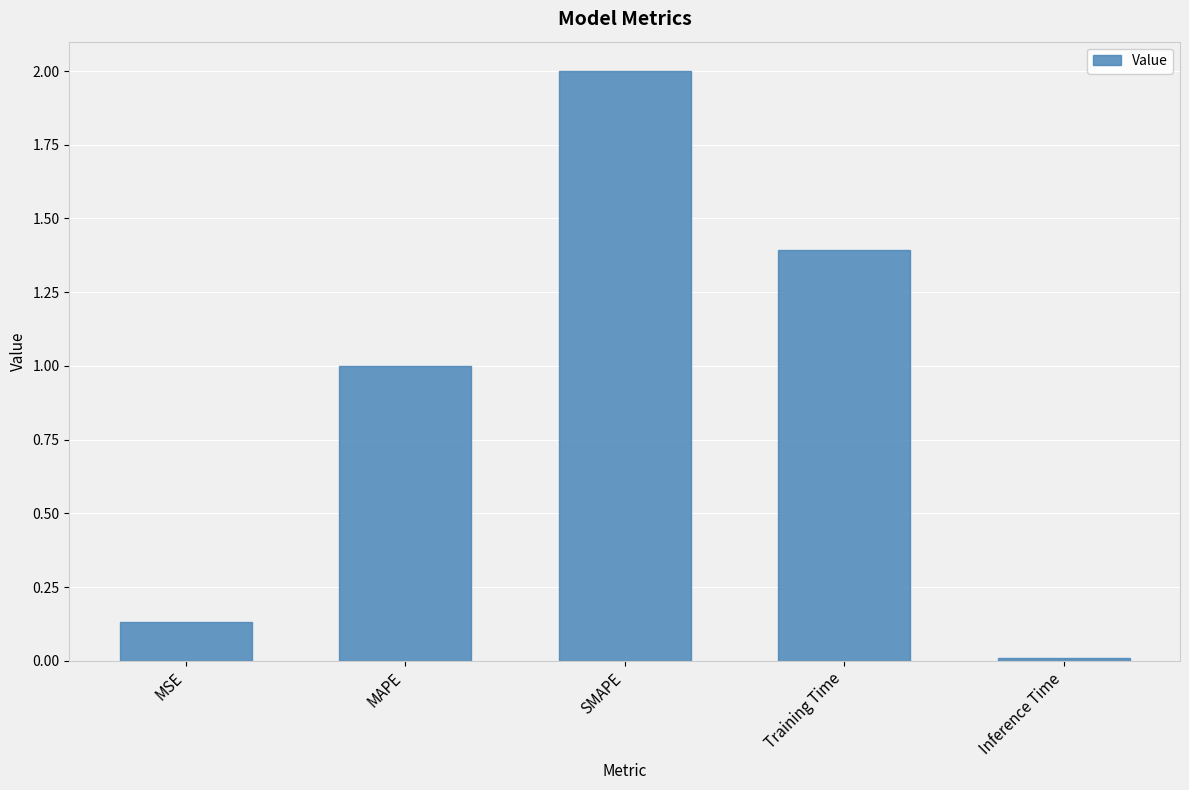

Which category has the highest value across all series?

SMAPE